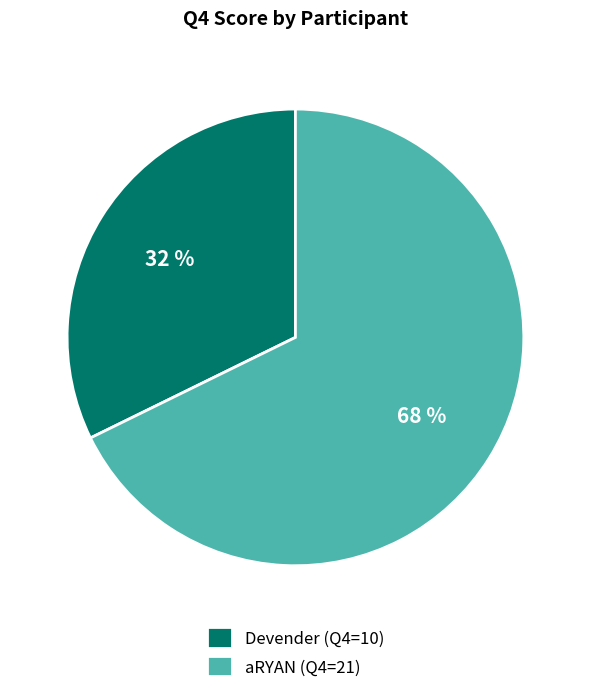

To the nearest percent, what is the combined percentage of aRYAN (Q4=21) and Devender (Q4=10)?

100%